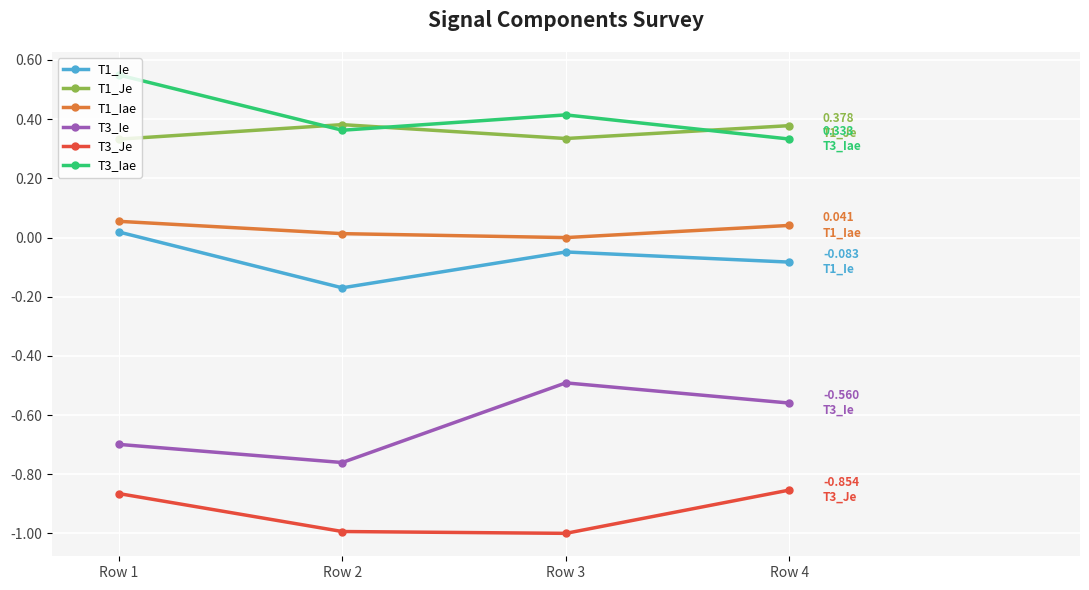

At how many categories does at least one series exceed 0?

4